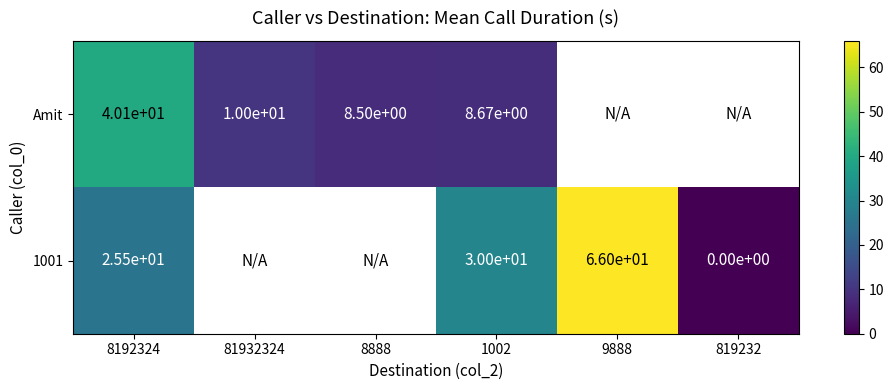

Is the value of Amit at 1002 greater than the value of 1001 at 819232?

Yes